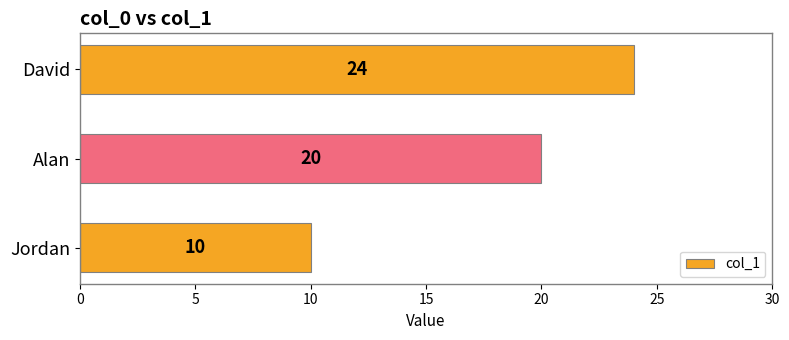

What is the change in value from Jordan to Alan?

+10